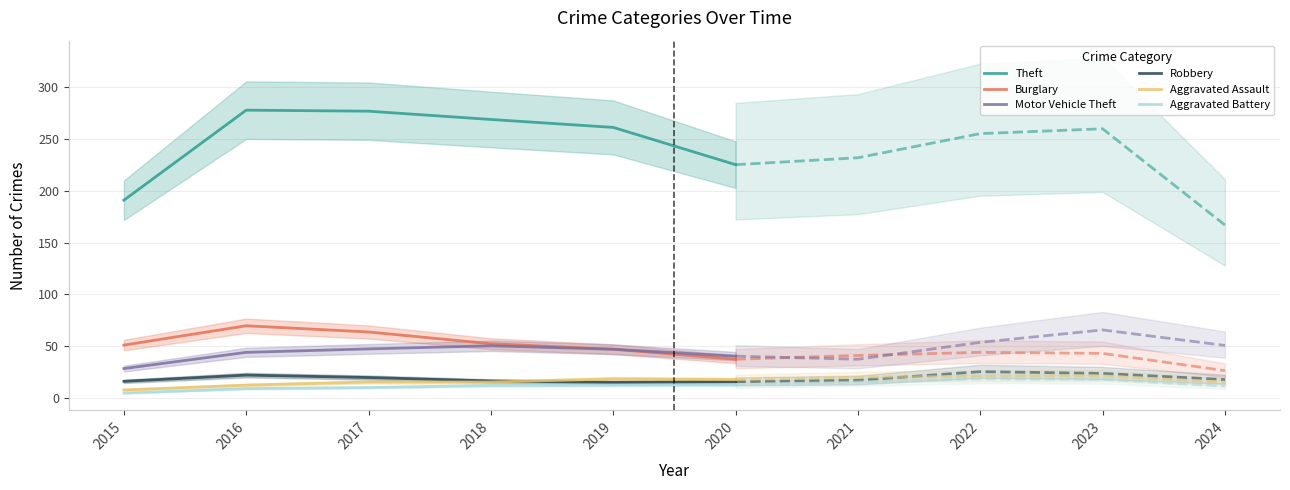

At which label is Aggravated Assault closest to 13?

2016